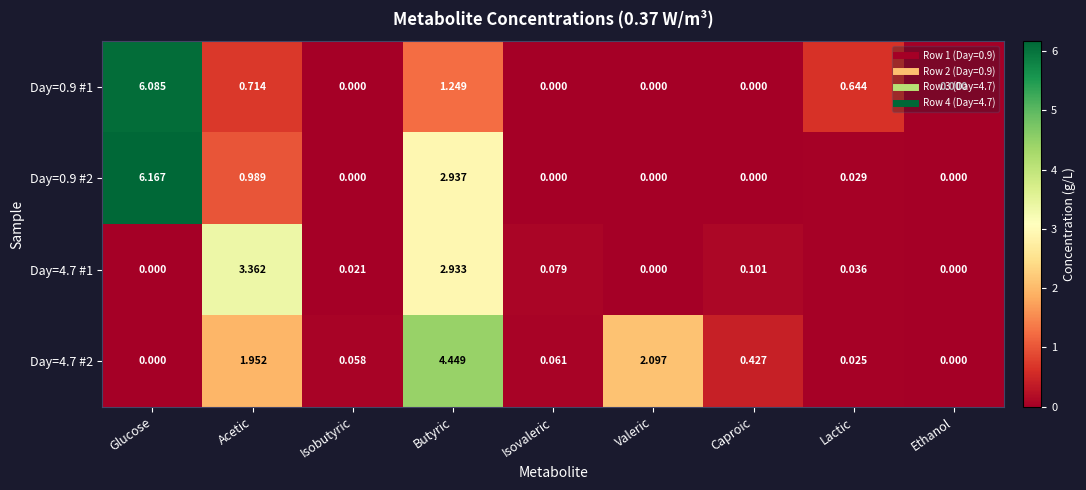

Is the value of Day=4.7 #1 at Lactic greater than the value of Day=0.9 #1 at Valeric?

Yes